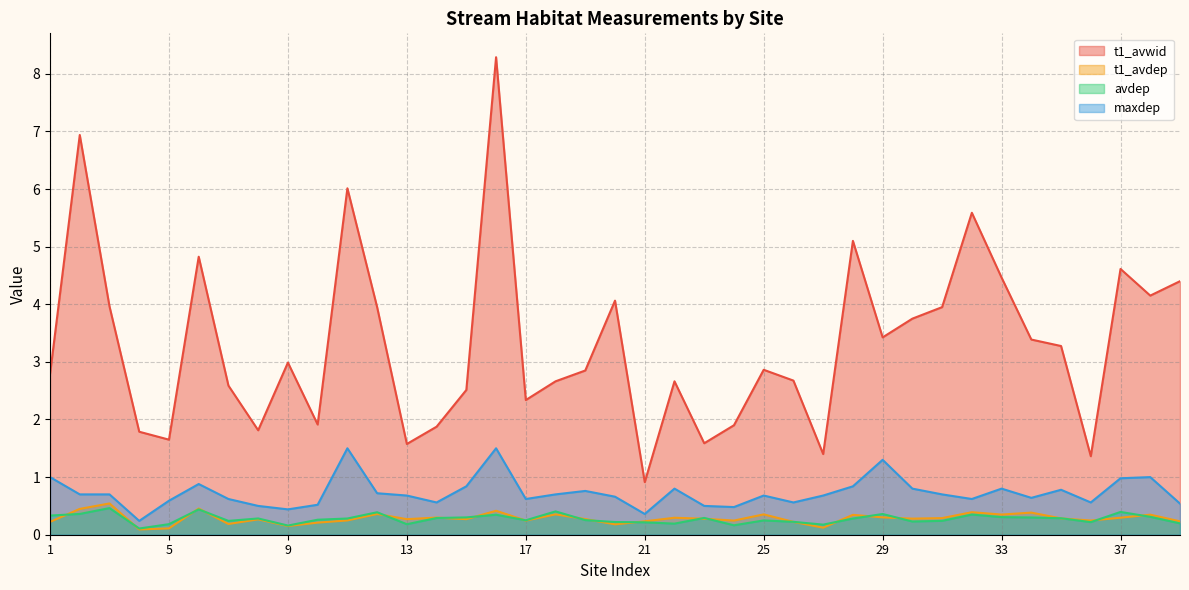

What is the highest value of the avdep series?

0.5